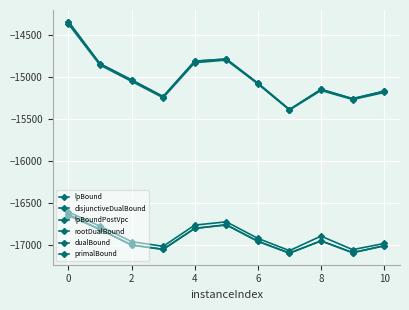

How many lines are shown in the chart?

6